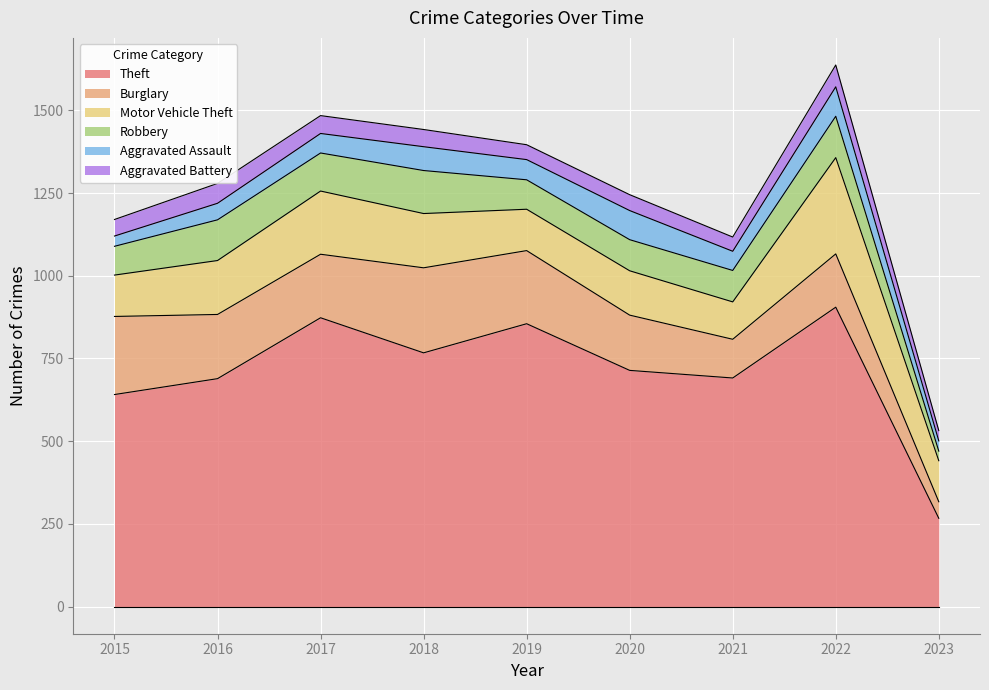

At how many categories does at least one series exceed 275?

8